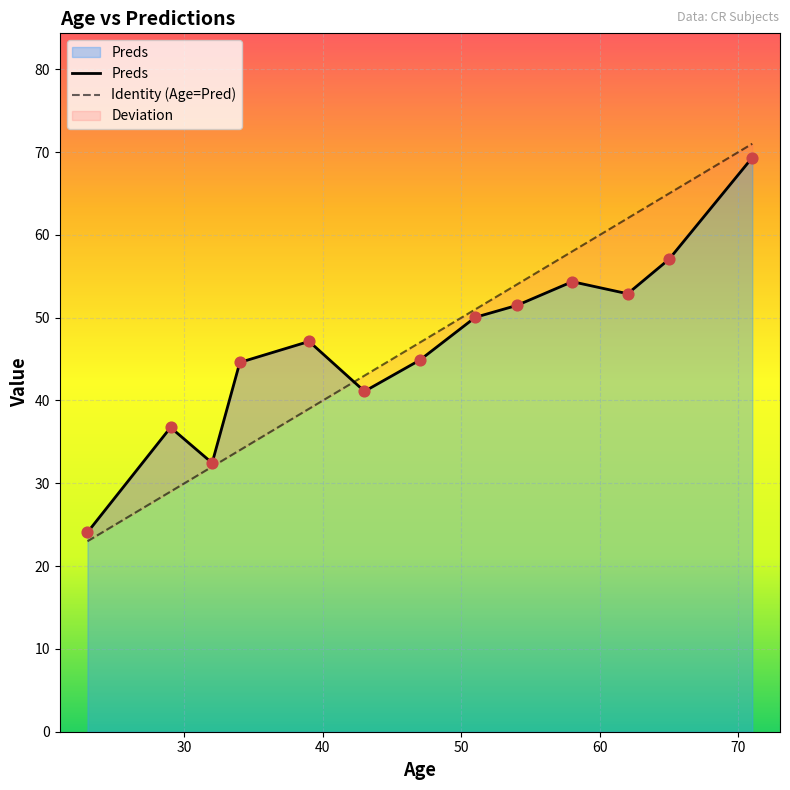

At how many categories does at least one series exceed 62?

2